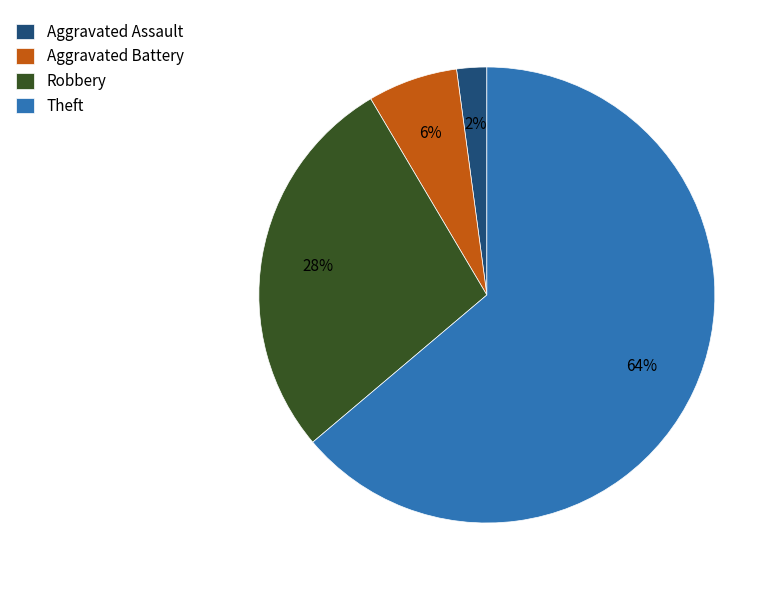

How many slices are in this pie chart?

4